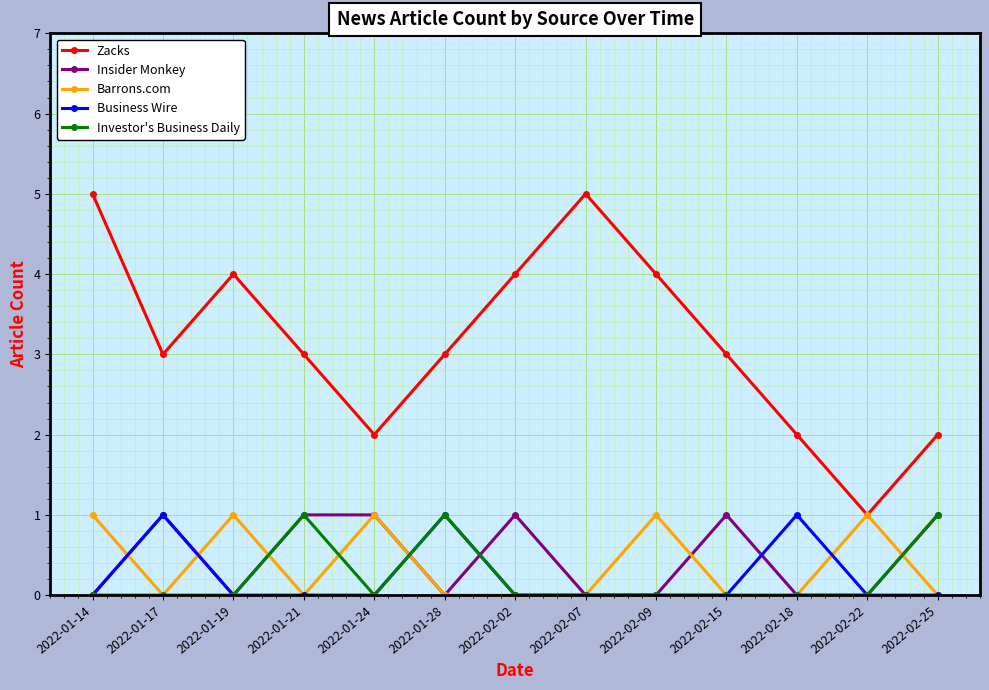

What are all the series names shown in the legend?

Zacks, Insider Monkey, Barrons.com, Business Wire, Investor's Business Daily